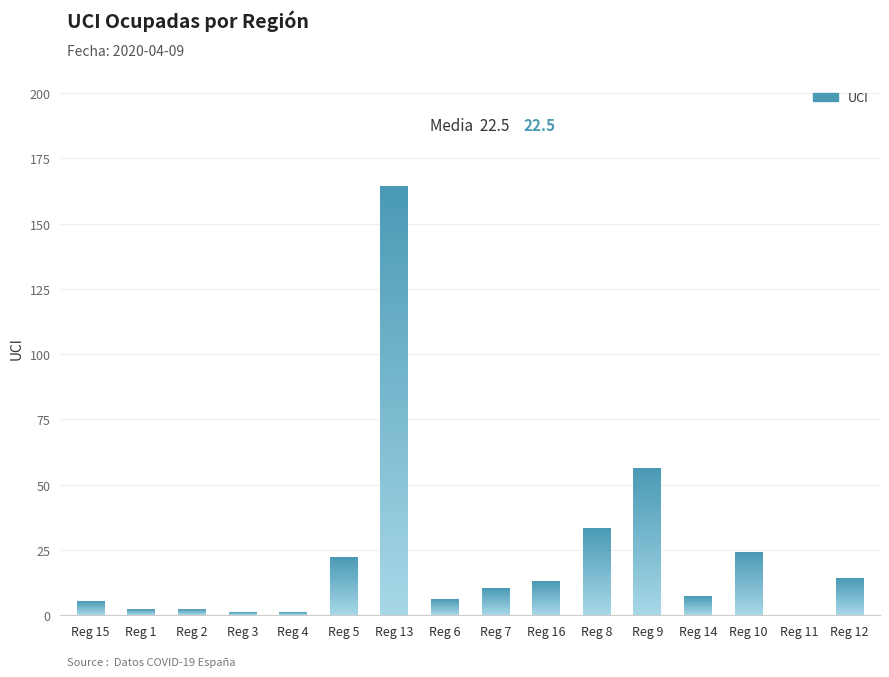

What is the sum of all values?

360